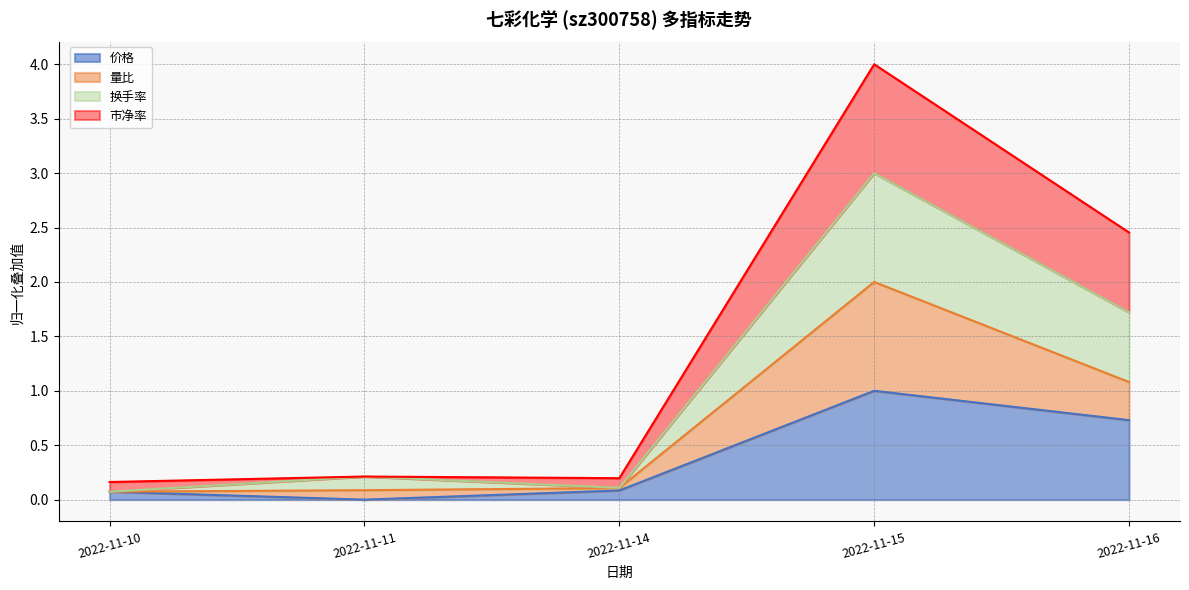

List the labels in order of 市净率 value, smallest first.

2022-11-10, 2022-11-14, 2022-11-11, 2022-11-16, 2022-11-15